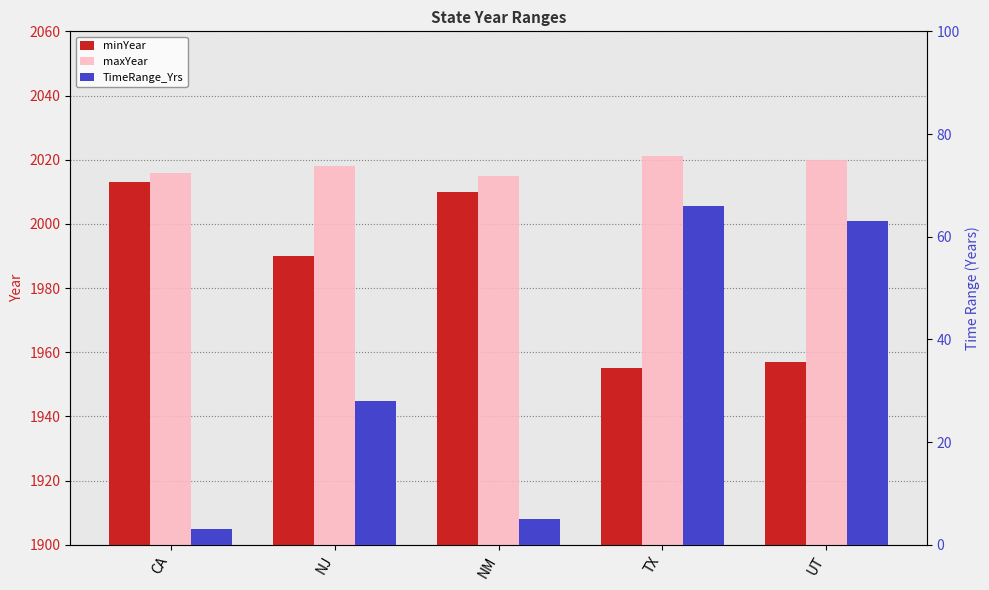

Which series has the widest spread of values?

TimeRange_Yrs